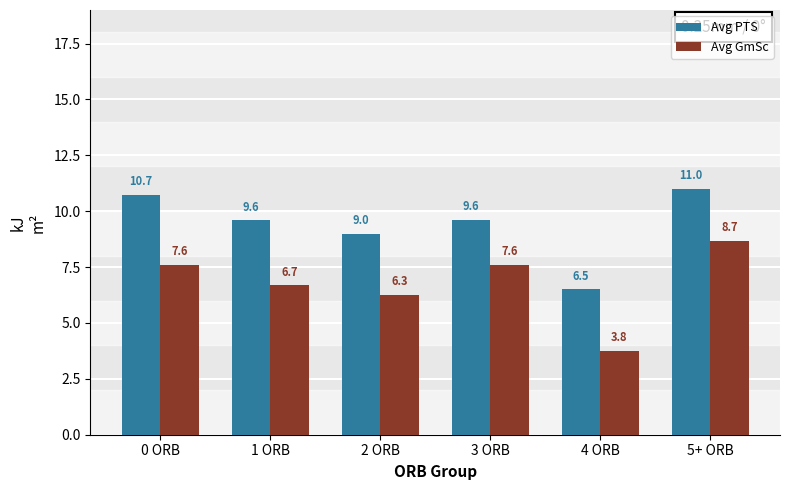

Count the number of data series in this chart.

2